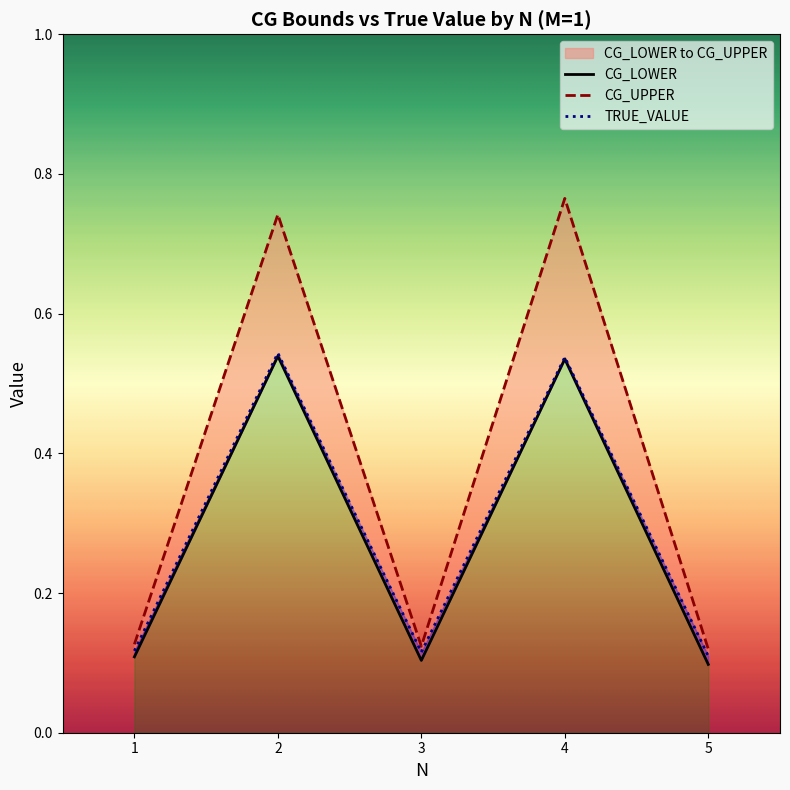

What is the difference between the second highest and minimum values in the CG_UPPER series?

0.6